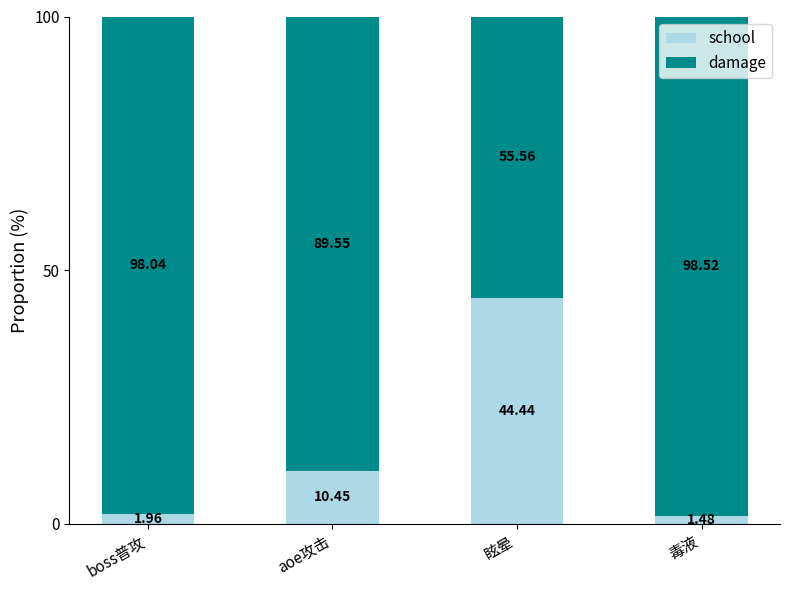

At which label does school reach its peak?

眩晕